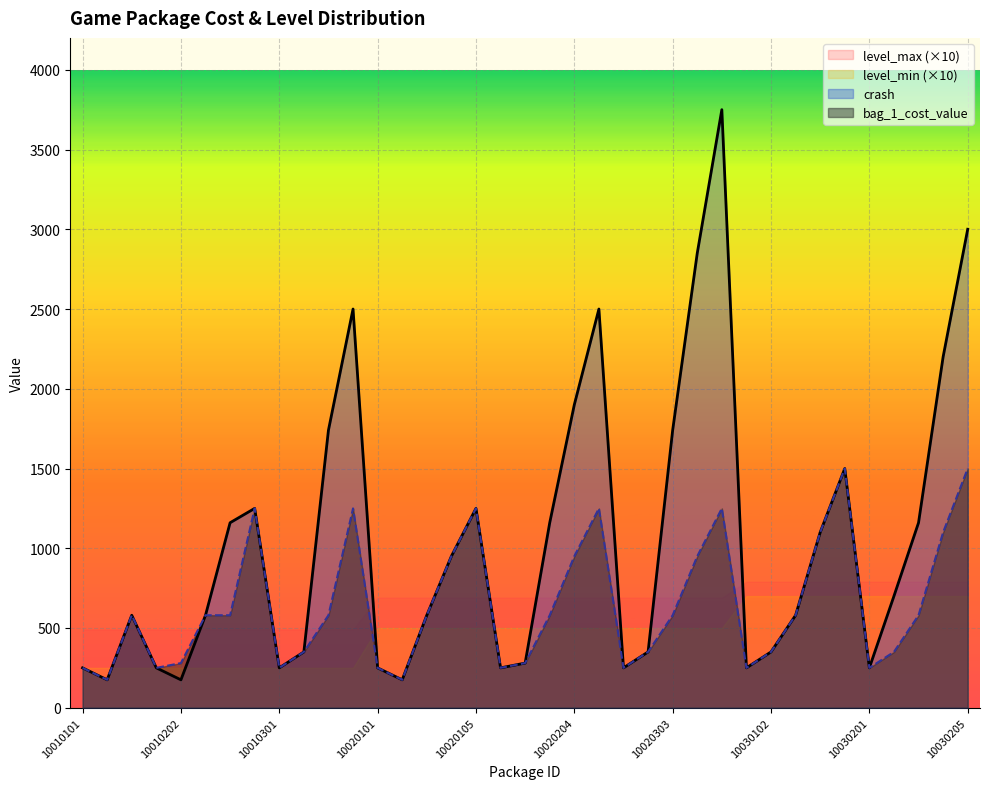

Which series has the largest range (max minus min)?

crash